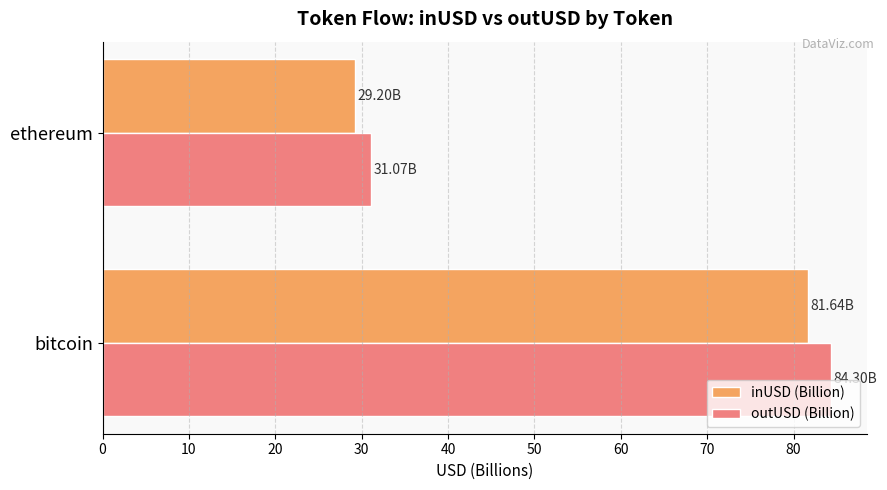

What is the difference between the maximum and minimum values in the outUSD (Billion) series?

53.2